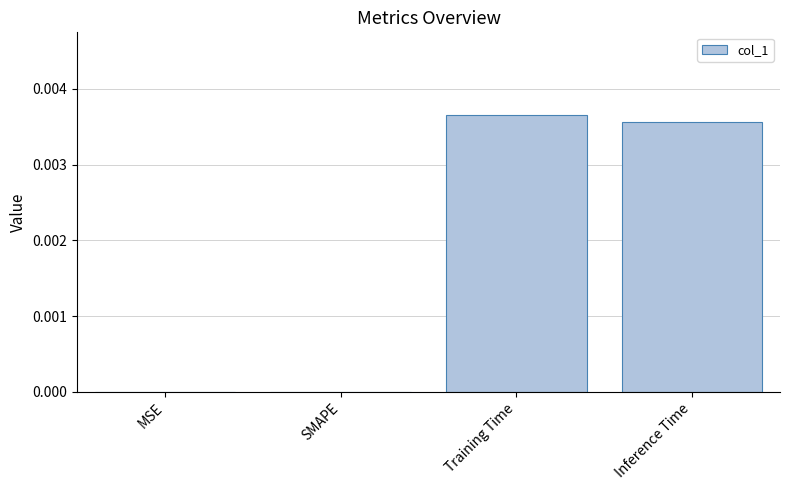

Is it true that the value at Training Time is 0.0?

True